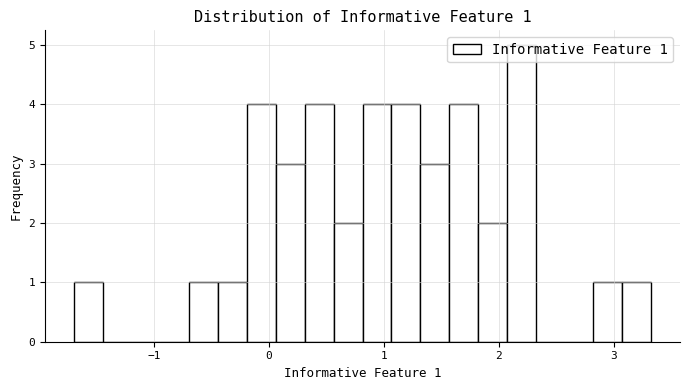

Around what value on the x-axis is the tallest bar? Give the approximate position of its centre, as read against the axis.

2.2